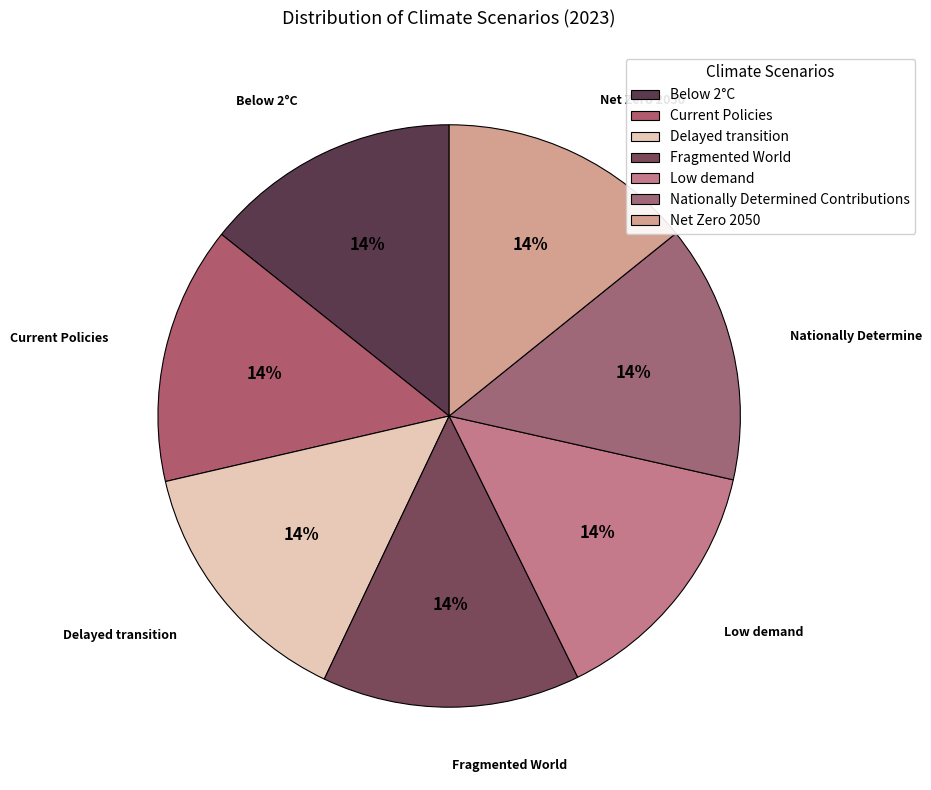

How many segments does this pie chart have?

7